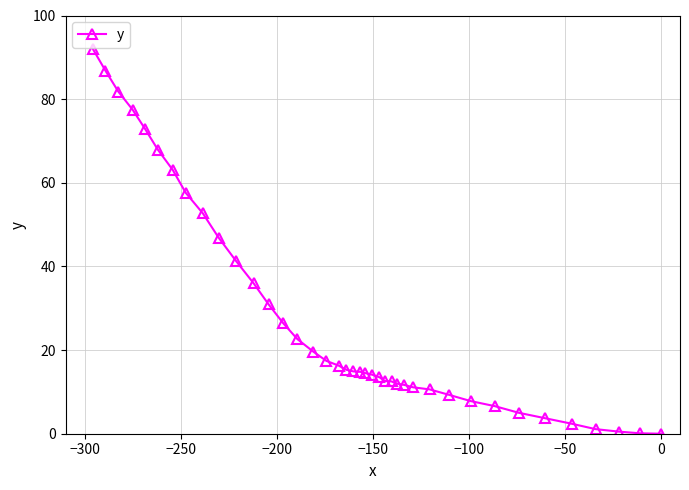

What is the greatest value displayed?

92.1